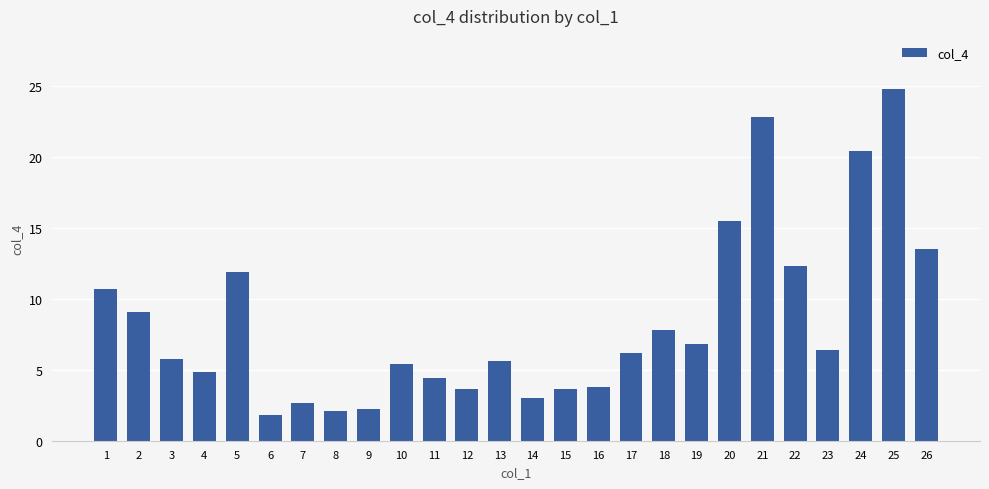

The value at 5 is 11.9. True or false?

True